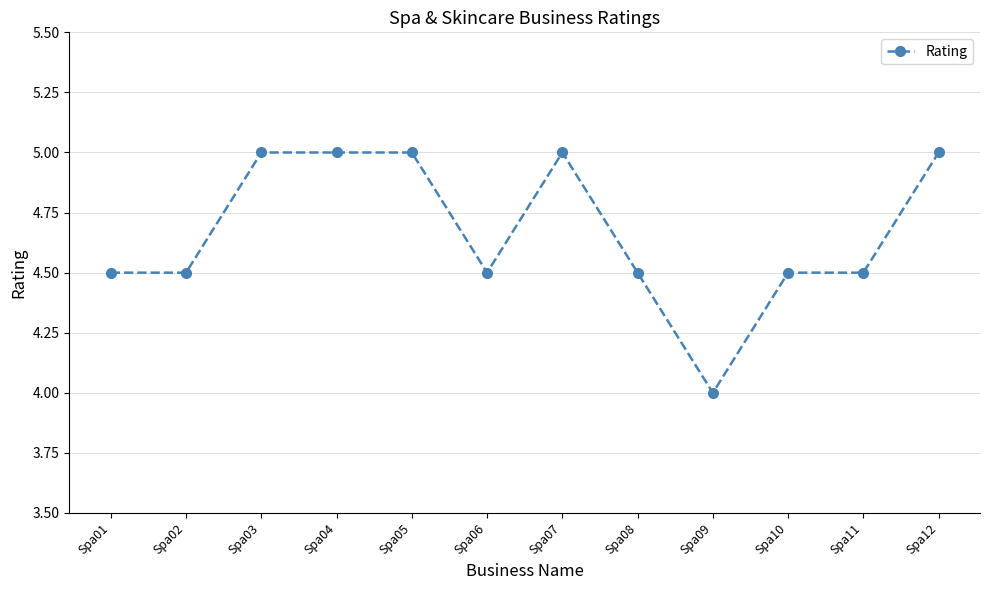

Is it true that the value at Spa04 is 5.0?

True